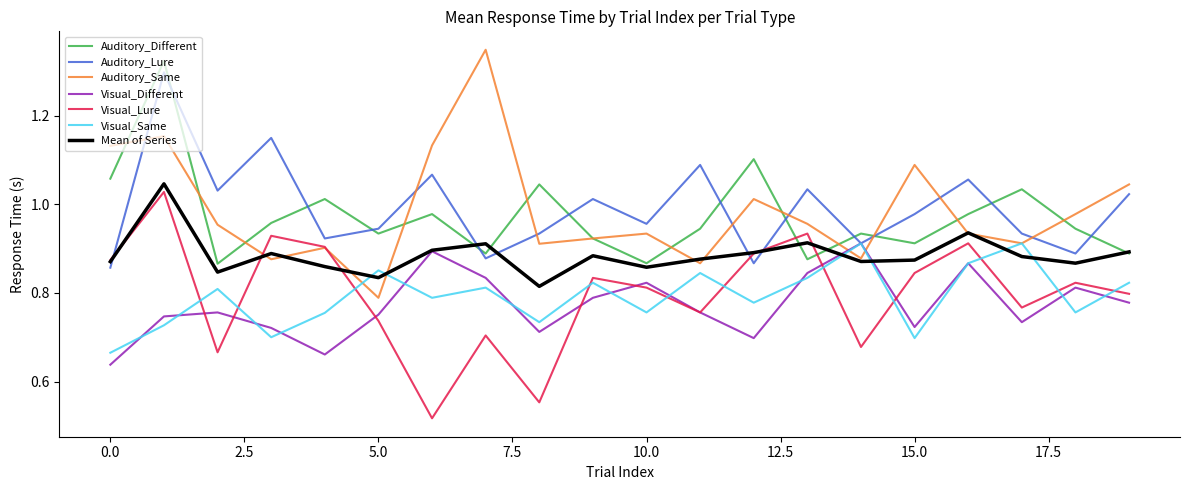

How many intersections are there between Auditory_Different and Visual_Lure?

2